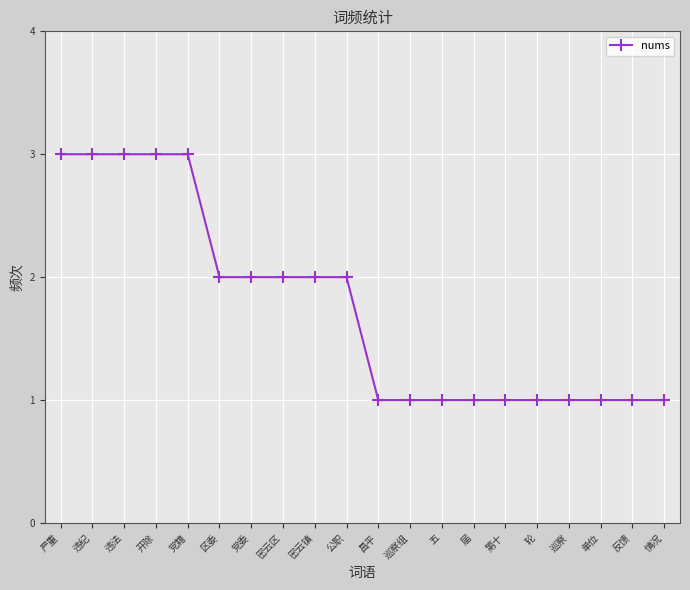

What is the sum of all values?

35